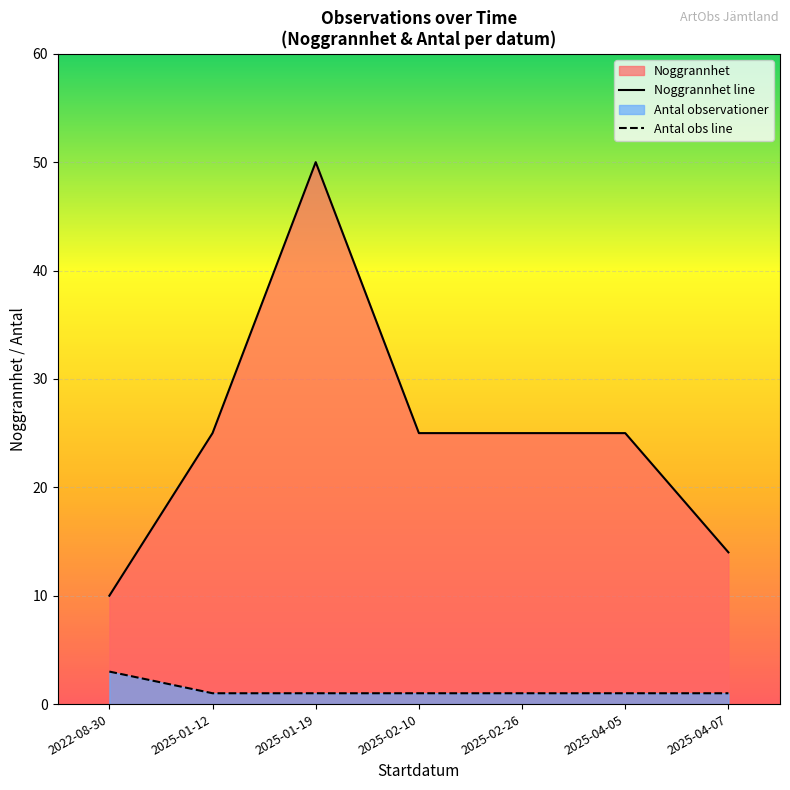

What is the spread (max minus min) of values at 2025-01-19?

49